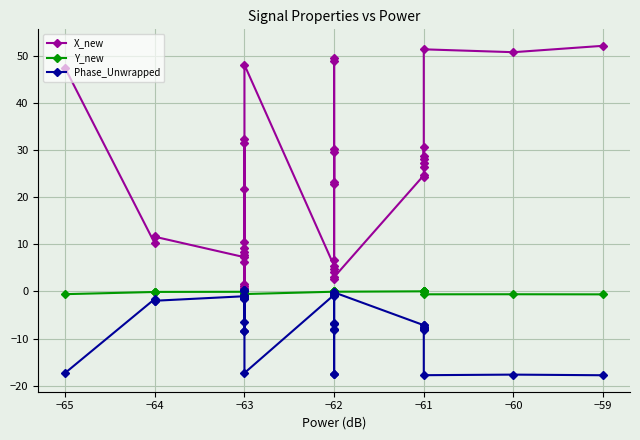

What are all the series names shown in the legend?

X_new, Y_new, Phase_Unwrapped